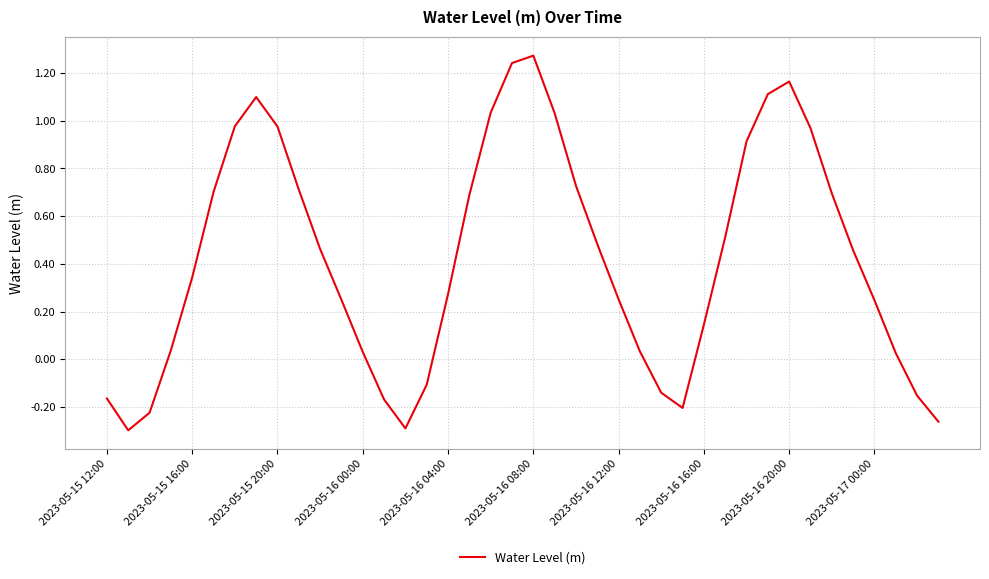

How many lines are shown in the chart?

1